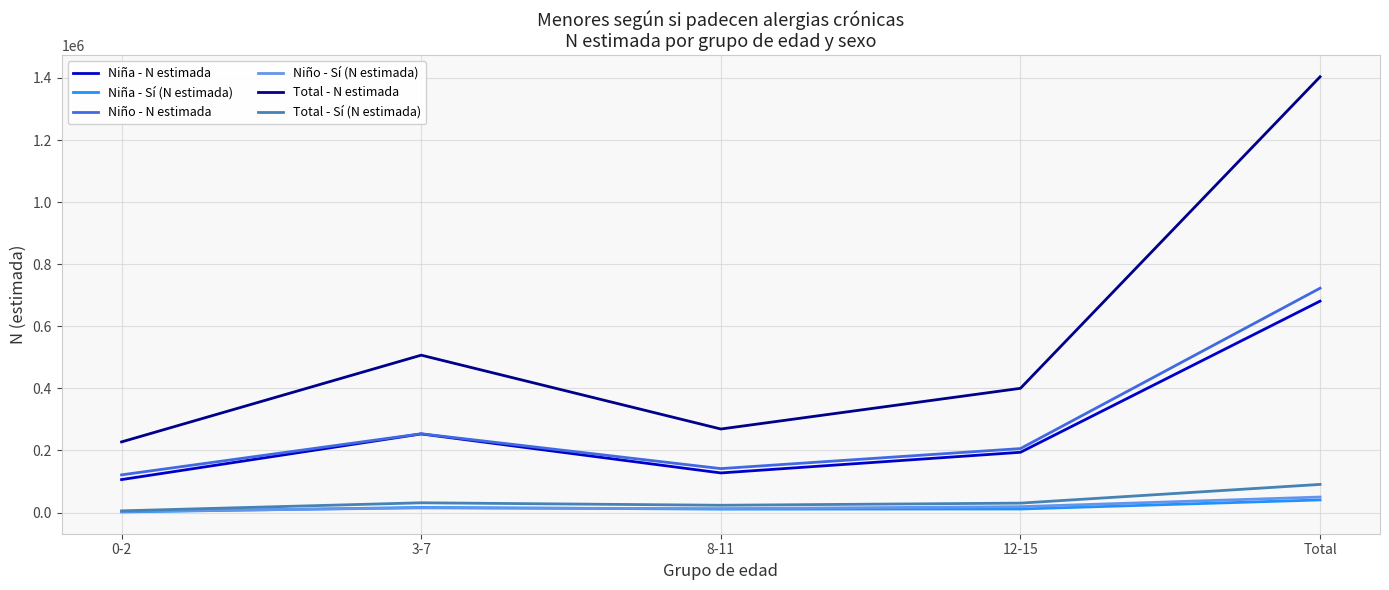

Where is the first local maximum for Niño - N estimada?

3-7